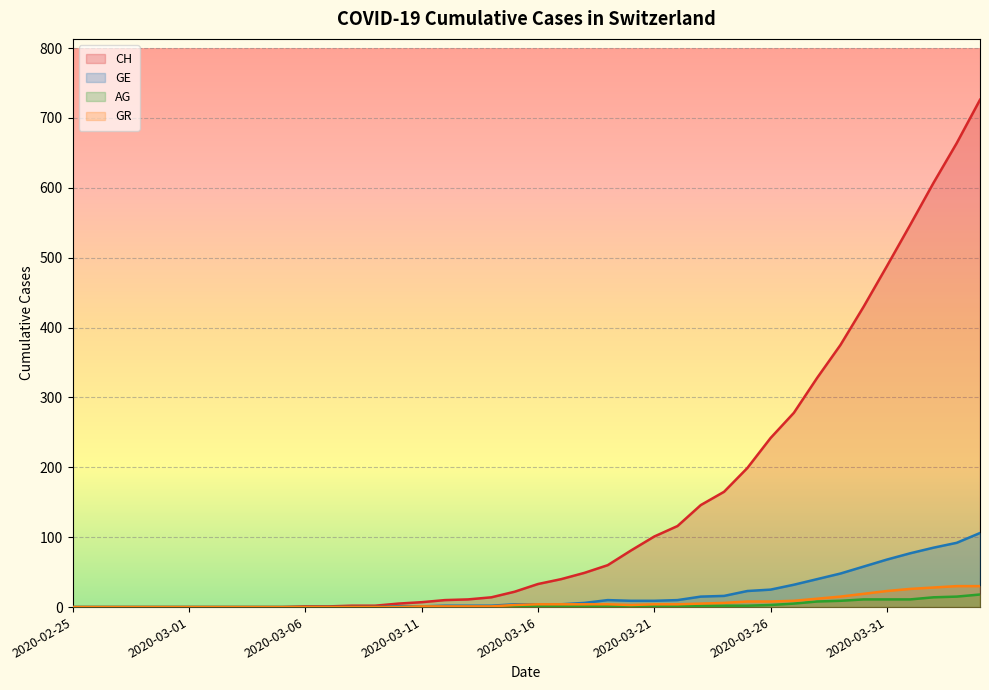

True or false: GE and AG intersect in this chart.

False